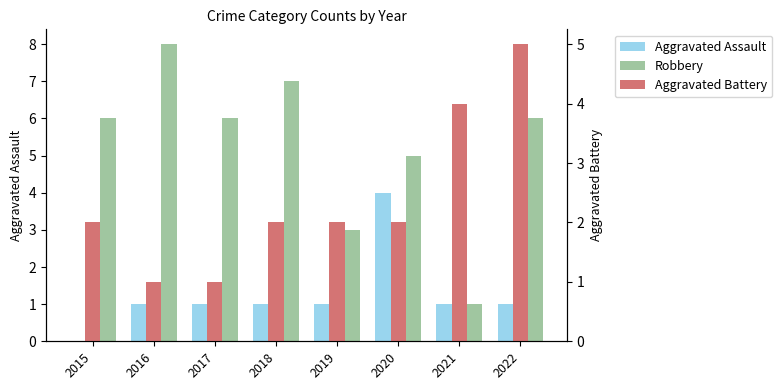

Is the value of Aggravated Battery at 2015 greater than the value of Robbery at 2019?

No